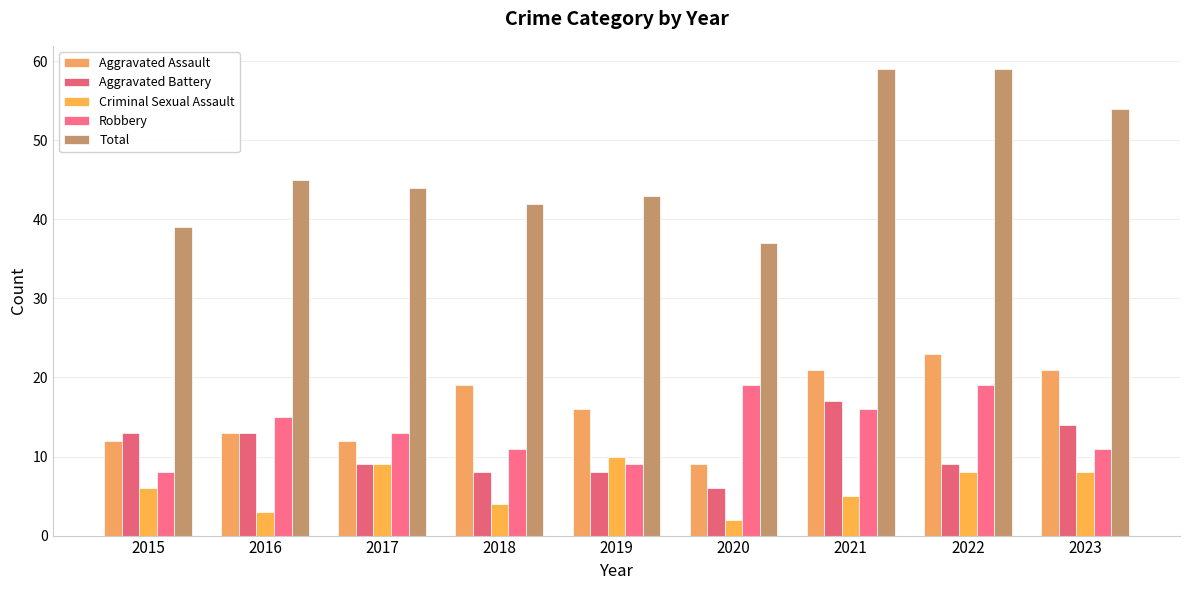

Which series has the largest range (max minus min)?

Total